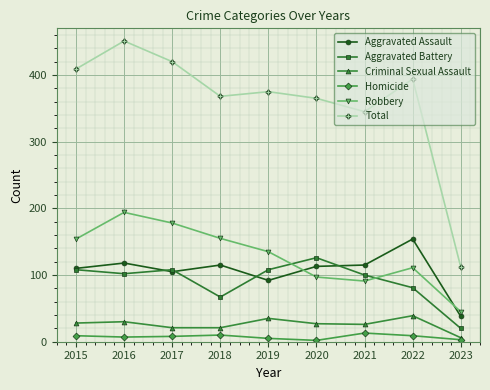

What is the value of the Homicide point at the 1st from the left?

9